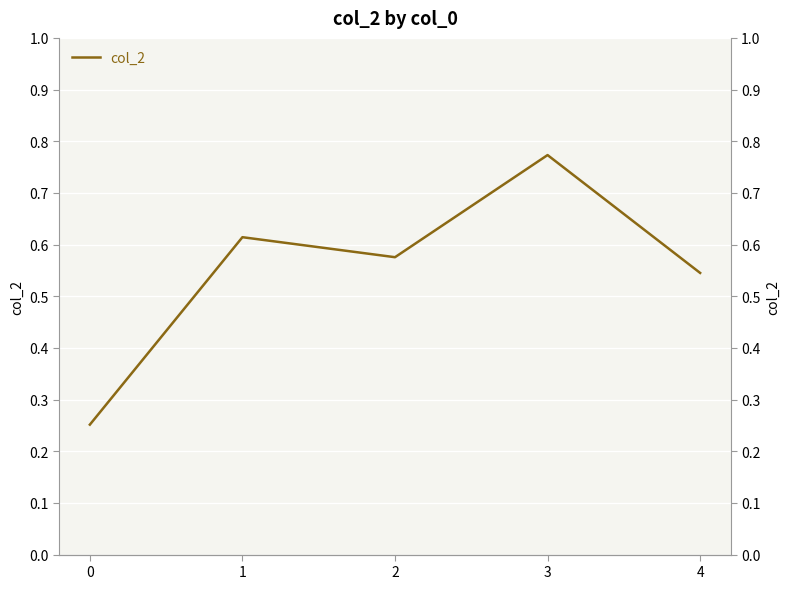

At which category does the chart reach its peak across all series?

3